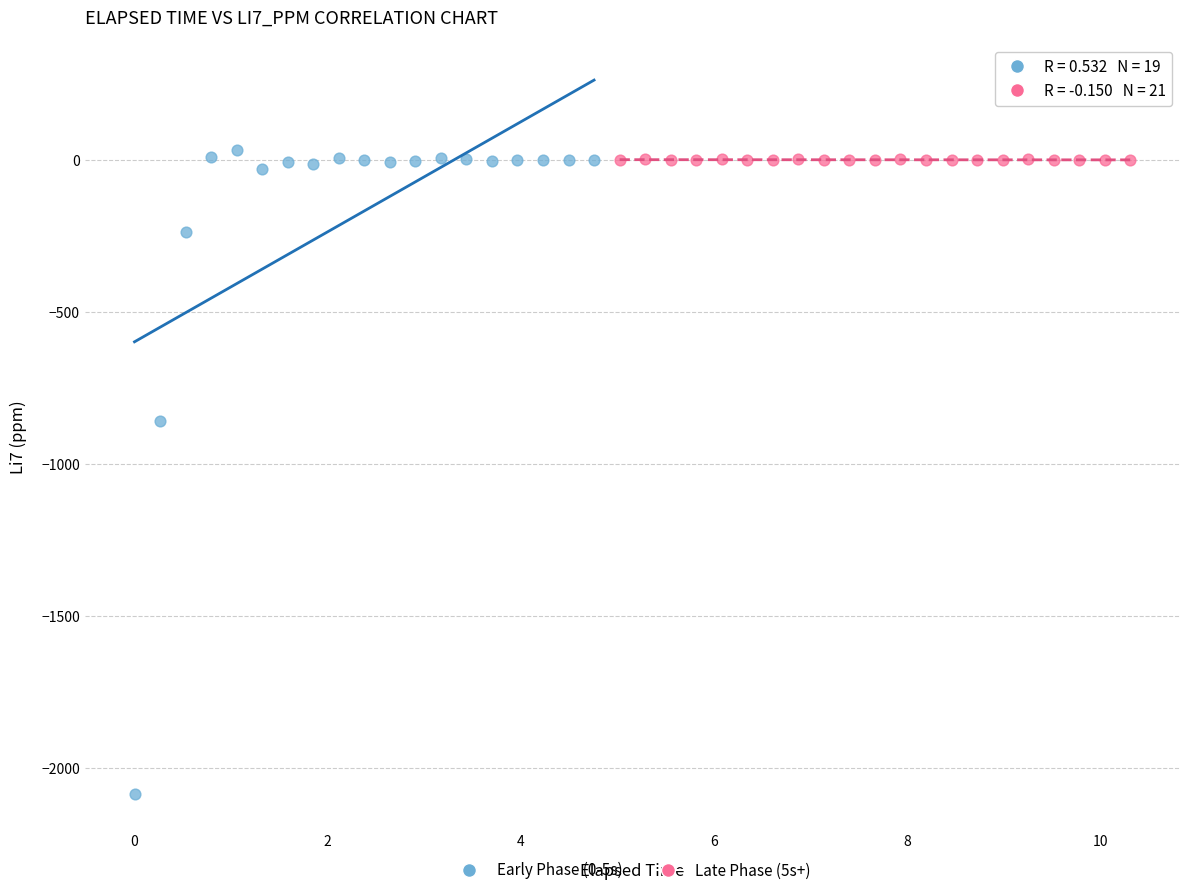

Which series contains the lowest Y value?

Early Phase (0-5s)